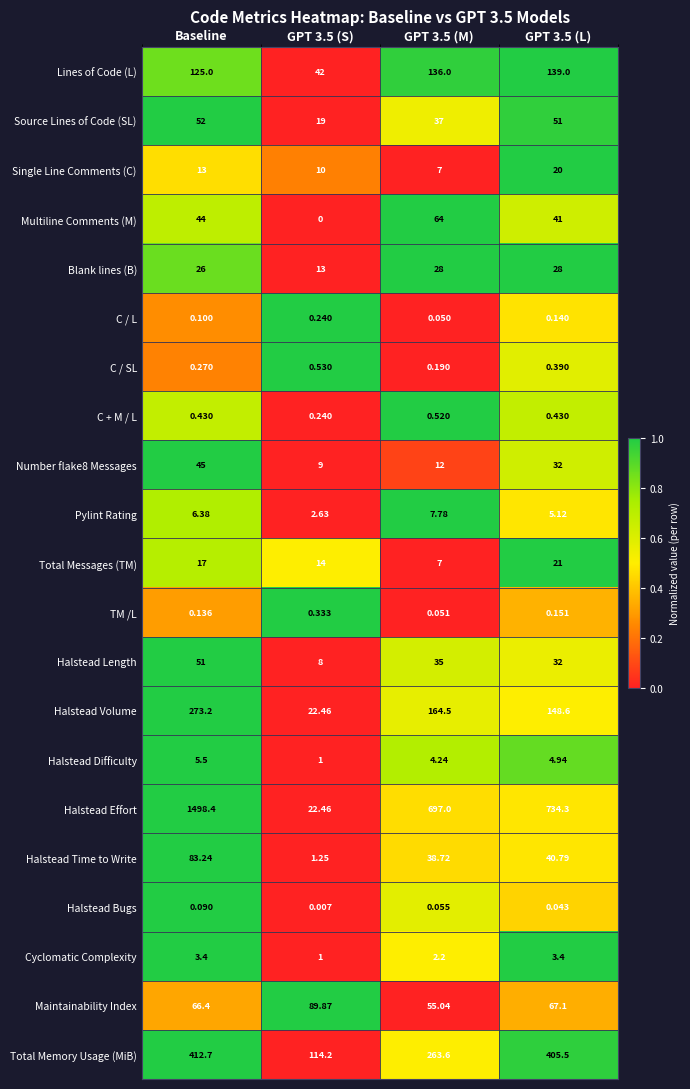

Is the value of Pylint Rating at GPT 3.5 (M) greater than the value of C / SL at GPT 3.5 (S)?

Yes